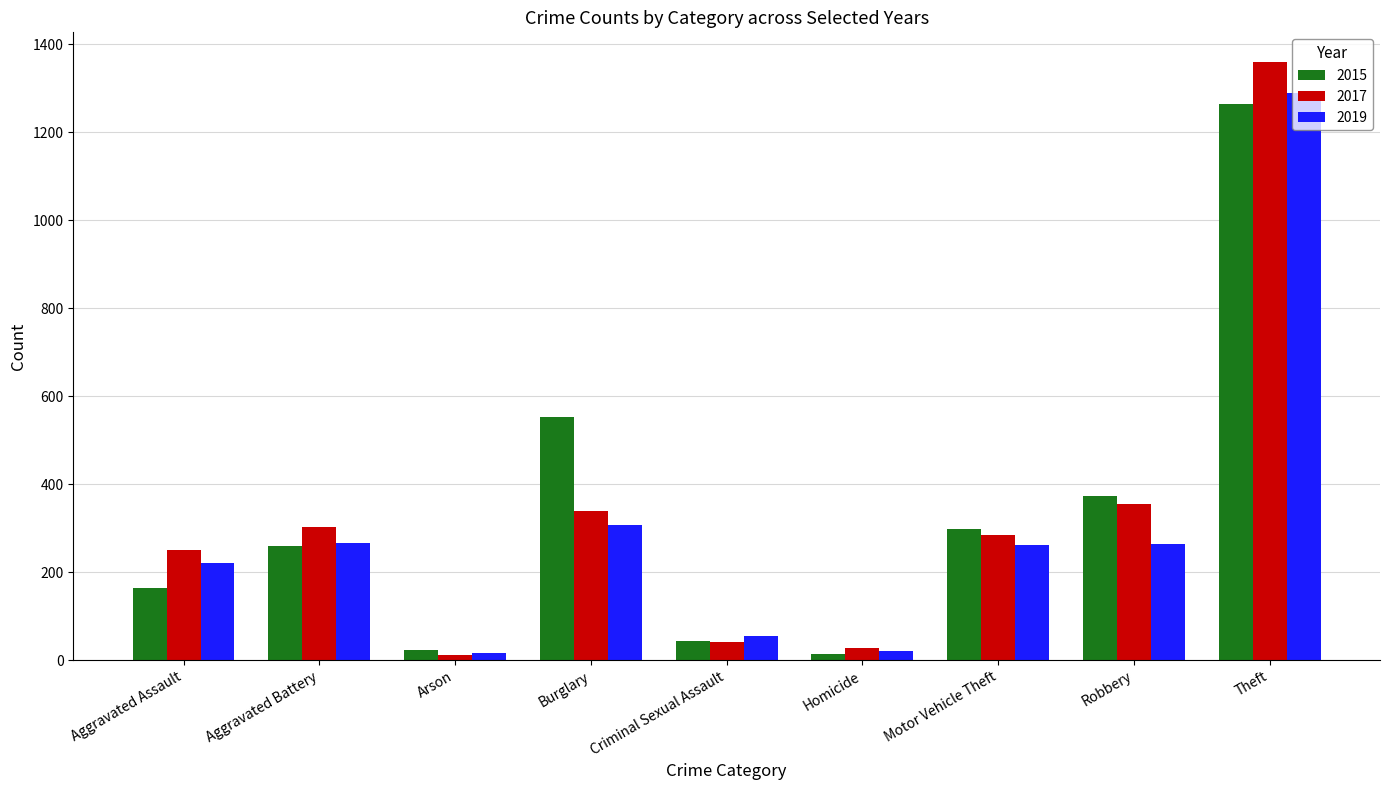

The 2015 series shows 1263 at Theft. True or false?

True